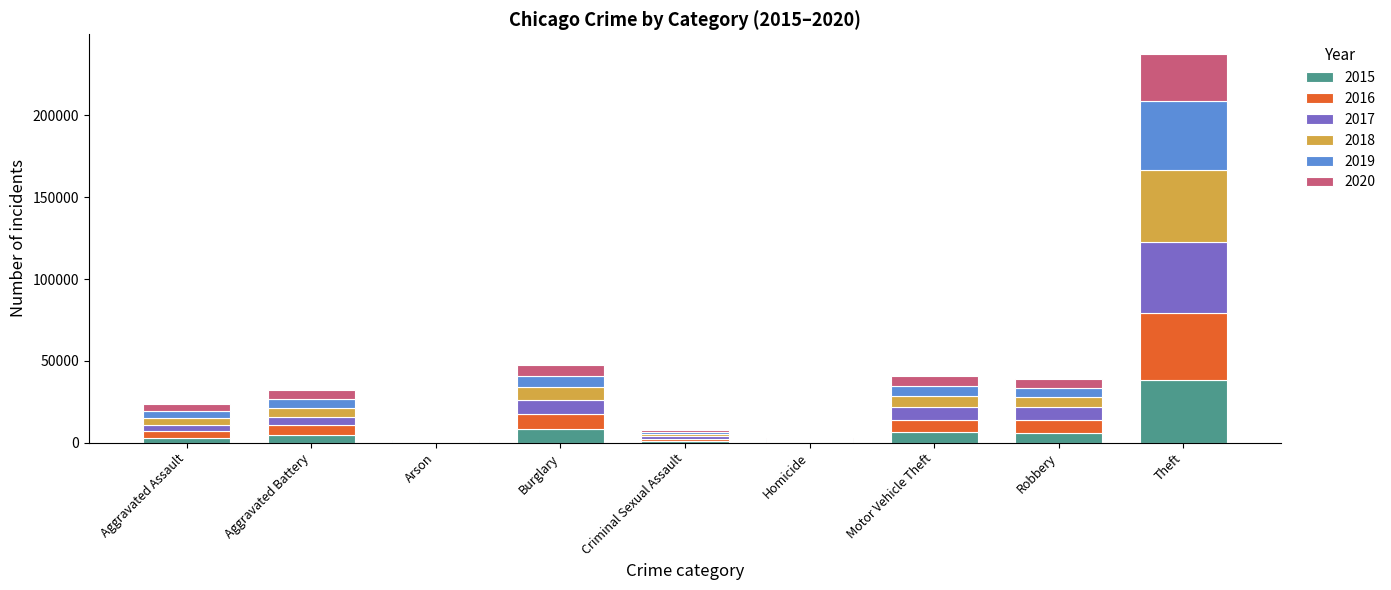

What are all the series names shown in the legend?

2015, 2016, 2017, 2018, 2019, 2020